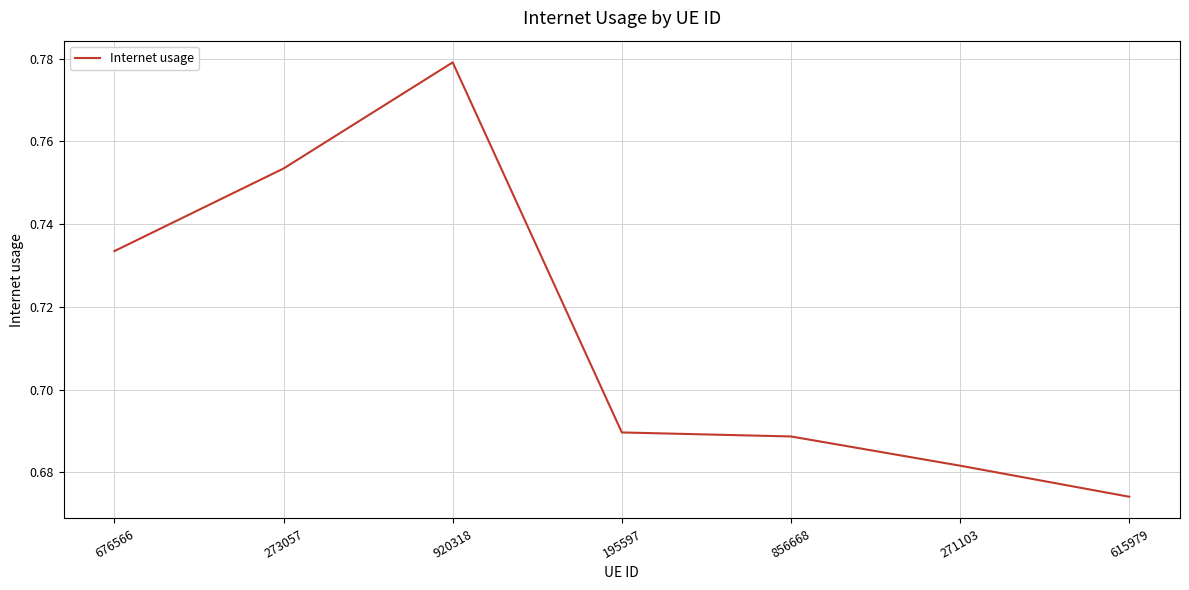

Rank the categories by value from lowest to highest.

615979, 271103, 856668, 195597, 676566, 273057, 920318